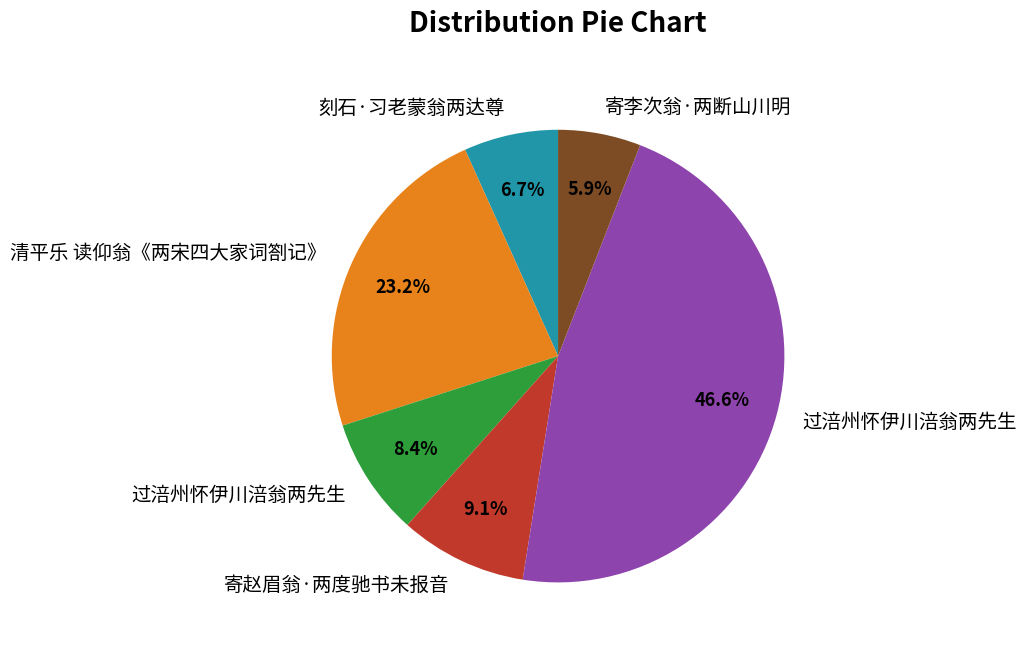

Is there any slice that represents more than half of the pie?

No